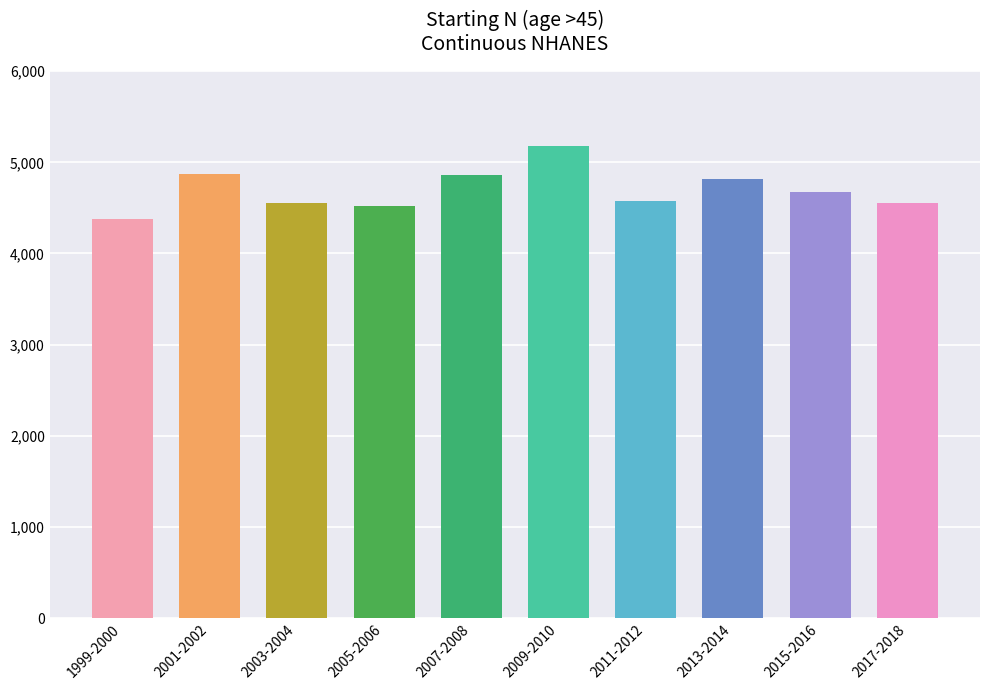

What is the value of the 6th bar from the left?

5177